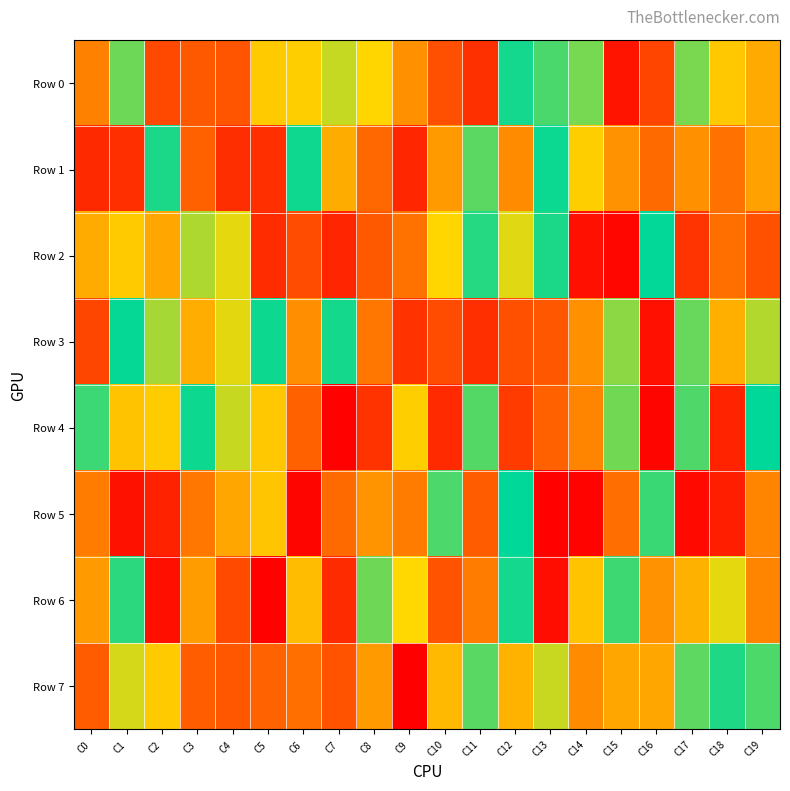

Which series has the largest range (max minus min)?

Row 4